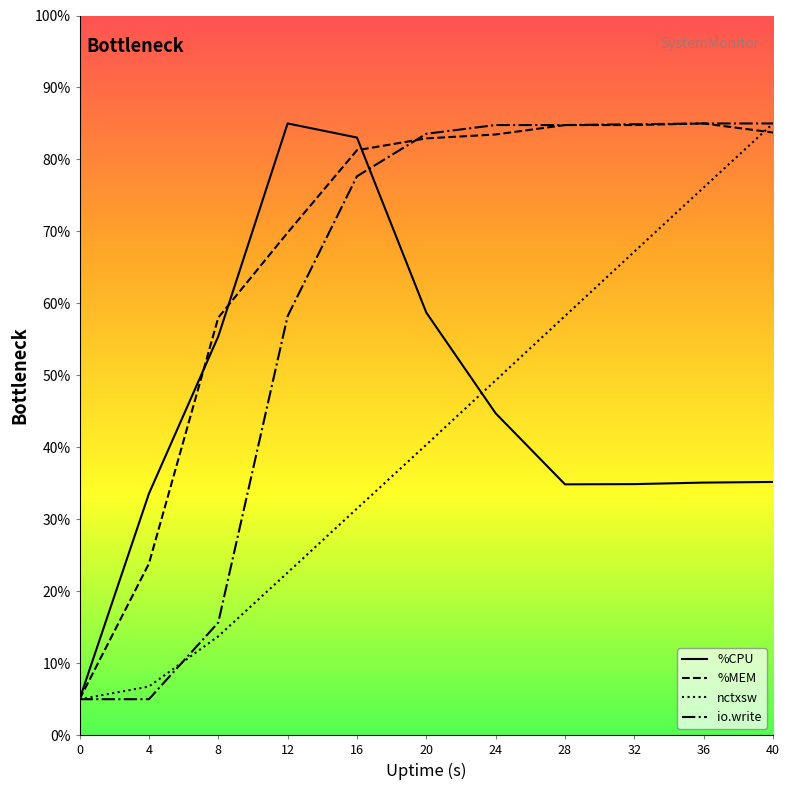

Is it true that nctxsw equals 40.4 at 20?

True